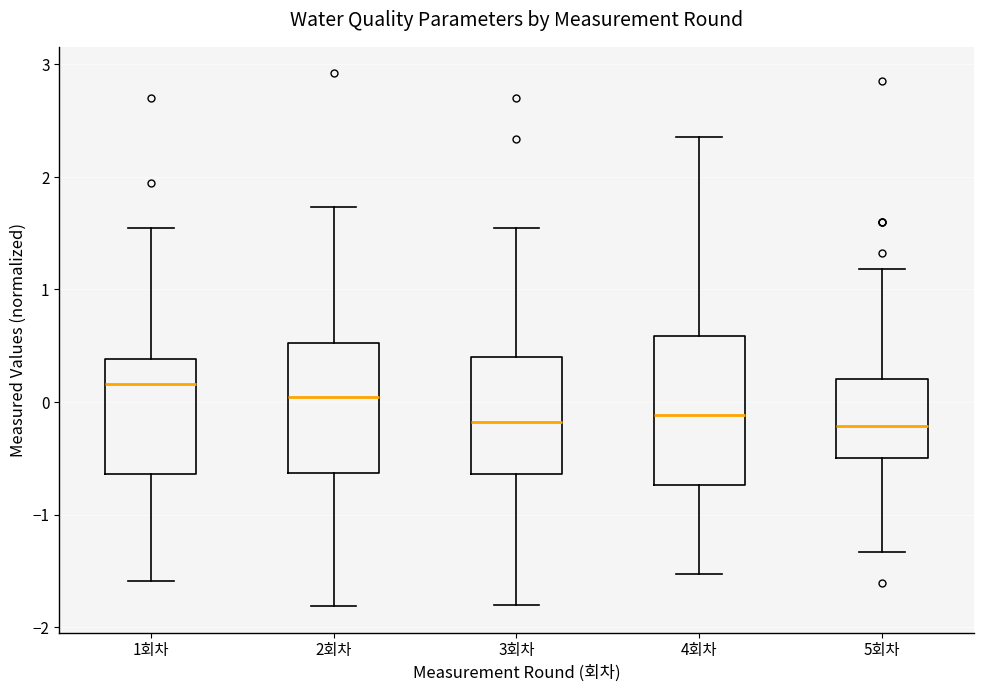

Where does the median line of the box for 2회차 sit on the y-axis? The values are not printed on the chart, so give them approximately, as read against the axis.

0.0